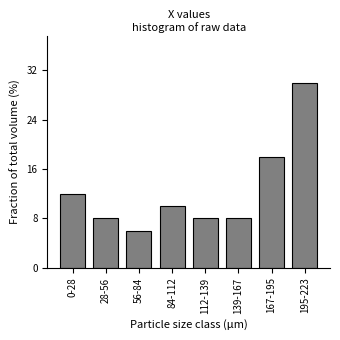

Reading left to right, transcribe all the data shown in this chart.

12	8	6	10	8	8	18	30